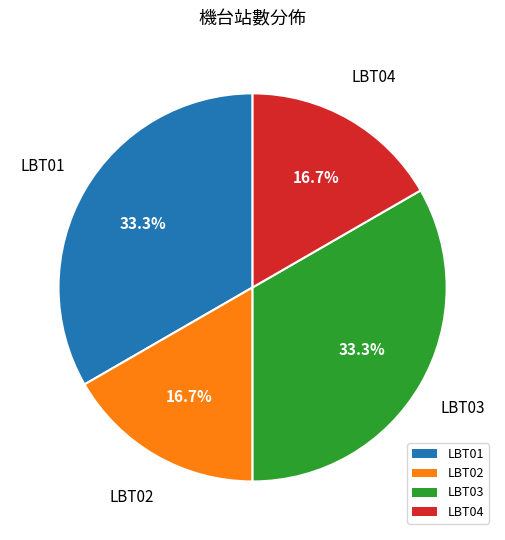

What percentage is NOT represented by LBT04?

83.3%